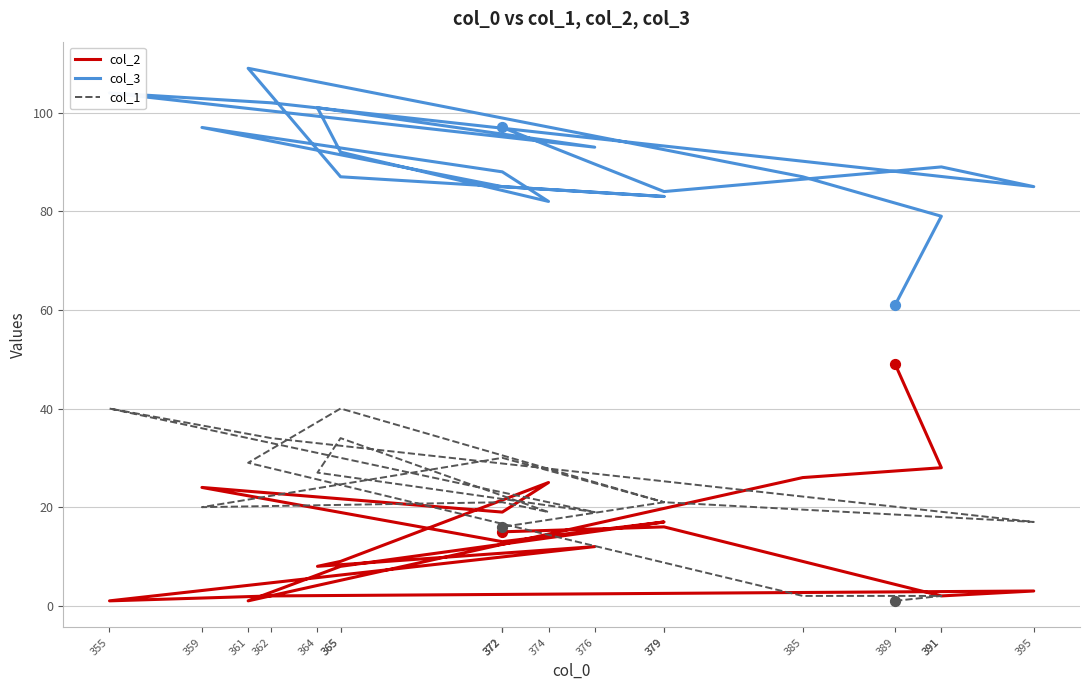

Which series has the largest Y range (max minus min)?

col_2